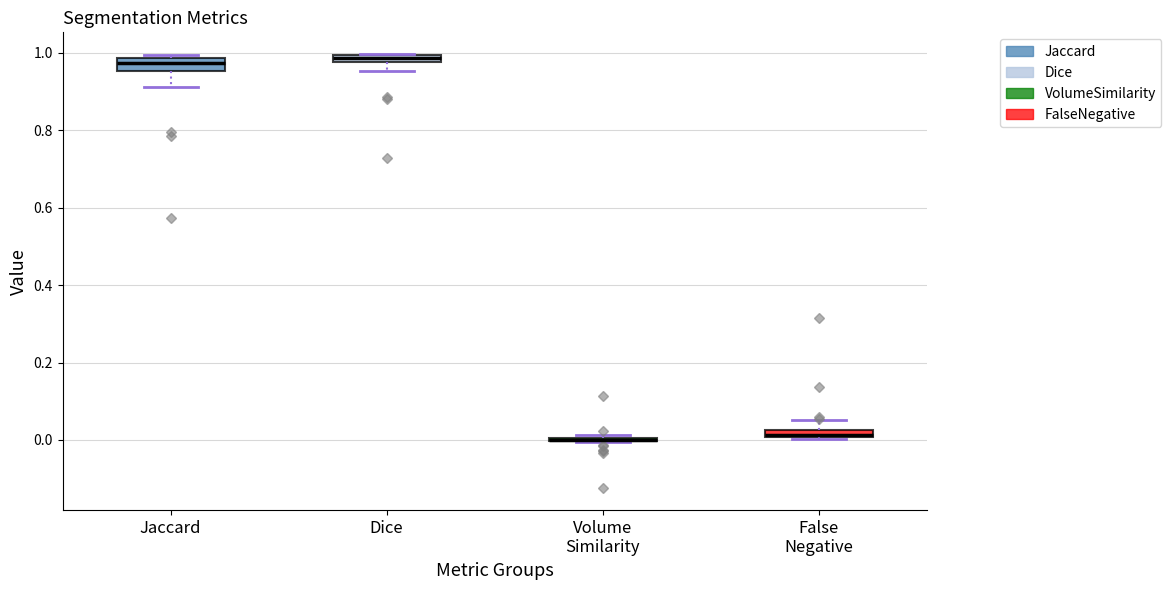

Where is the upper edge of the box for Jaccard on the y-axis? The values are not printed on the chart, so give them approximately, as read against the axis.

0.98